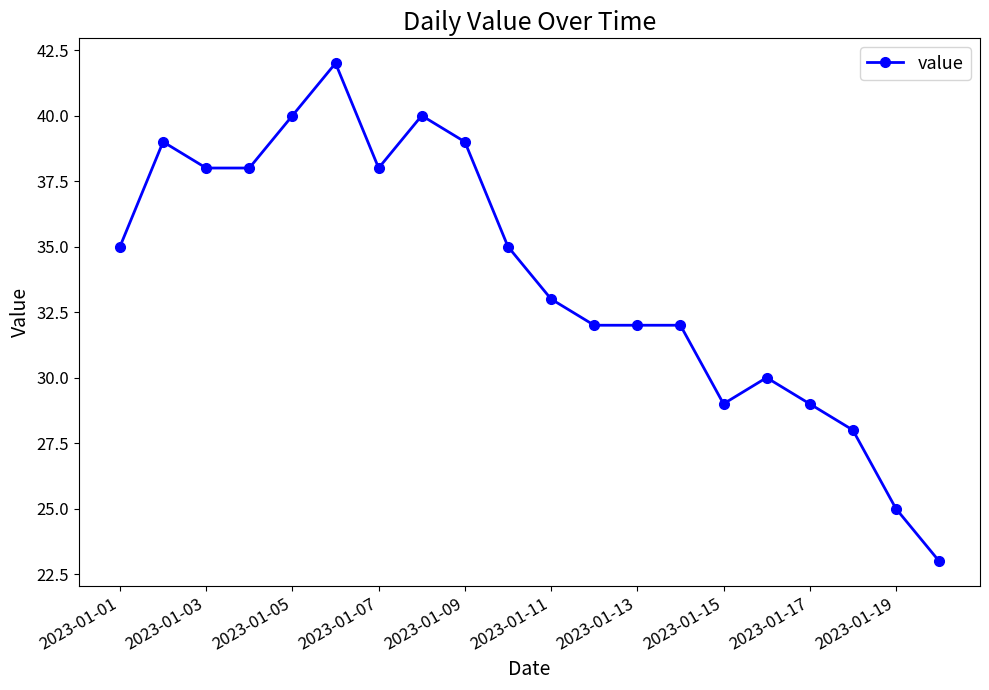

What is the minimum value shown in the chart?

23